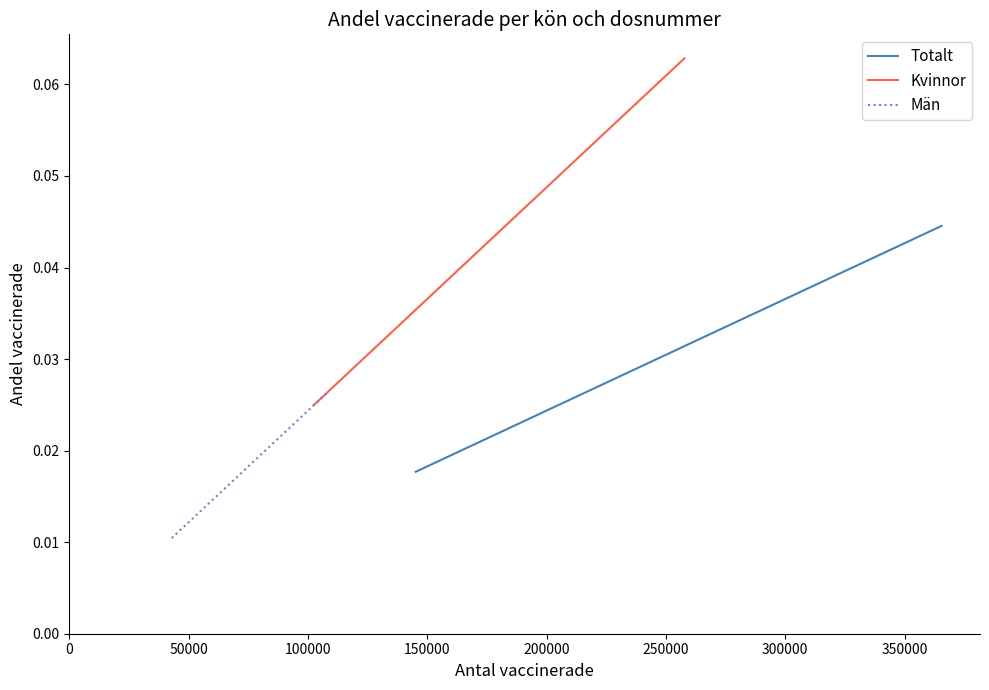

What is the sum of all Totalt values?

0.1